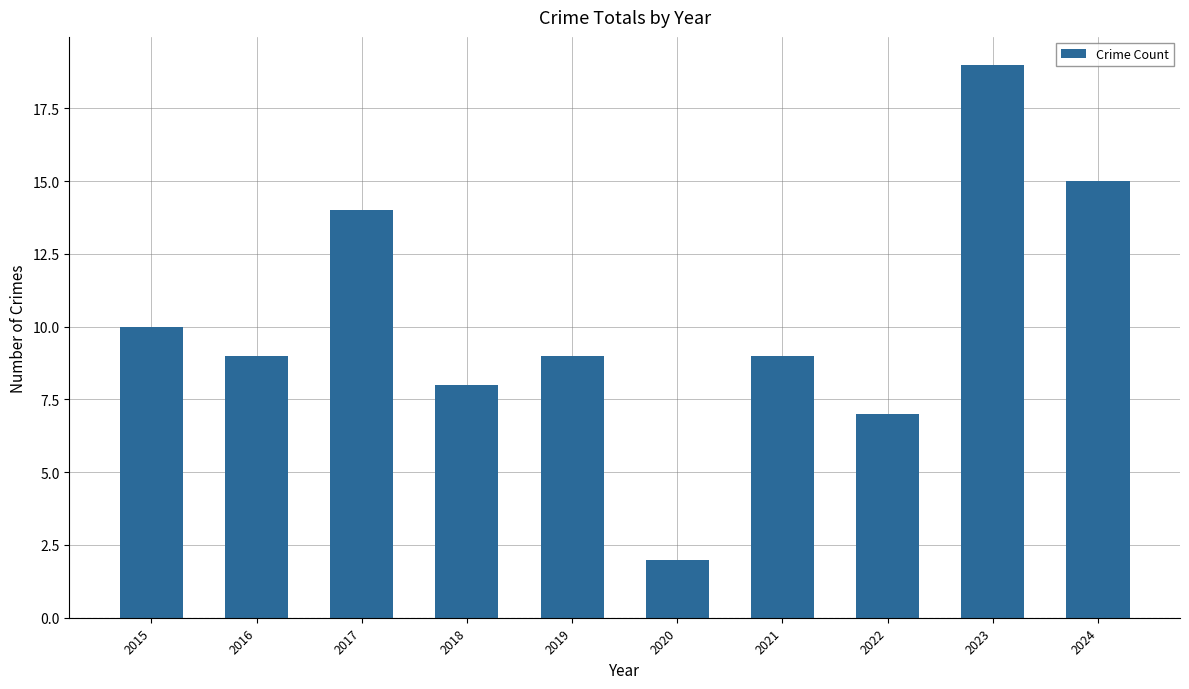

Does the chart contain any negative values?

No